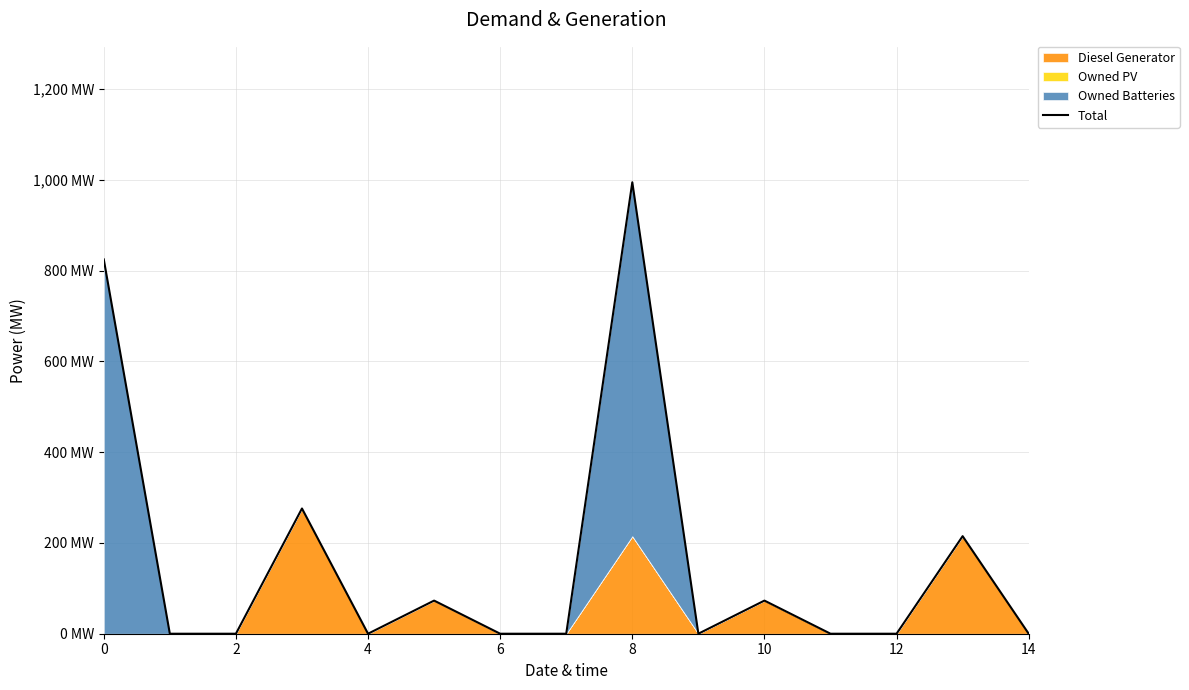

Reading right to left, extract all data points from this chart.

0.0	215.0	0.0	0.0	73.0	0.0	995.0	0.0	0.0	73.0	0.0	276.0	0.0	0.0	825.0